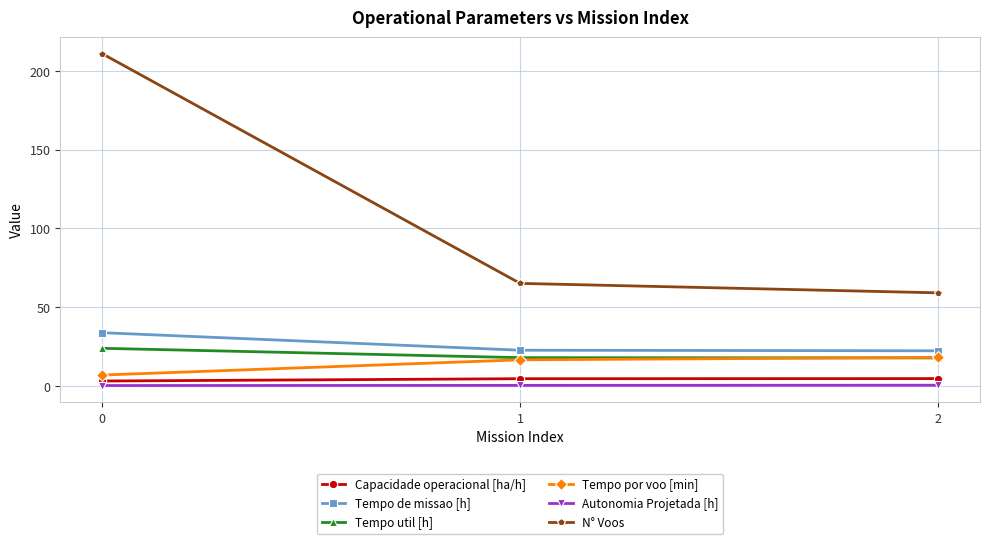

List the labels in order of N° Voos value, largest first.

0, 1, 2